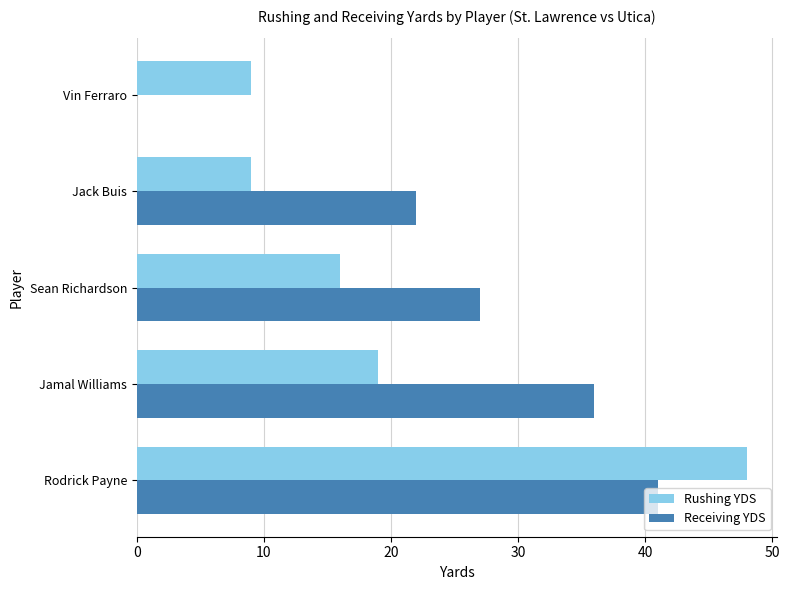

Between Rodrick Payne and Jamal Williams, which series saw the biggest shift?

Rushing YDS